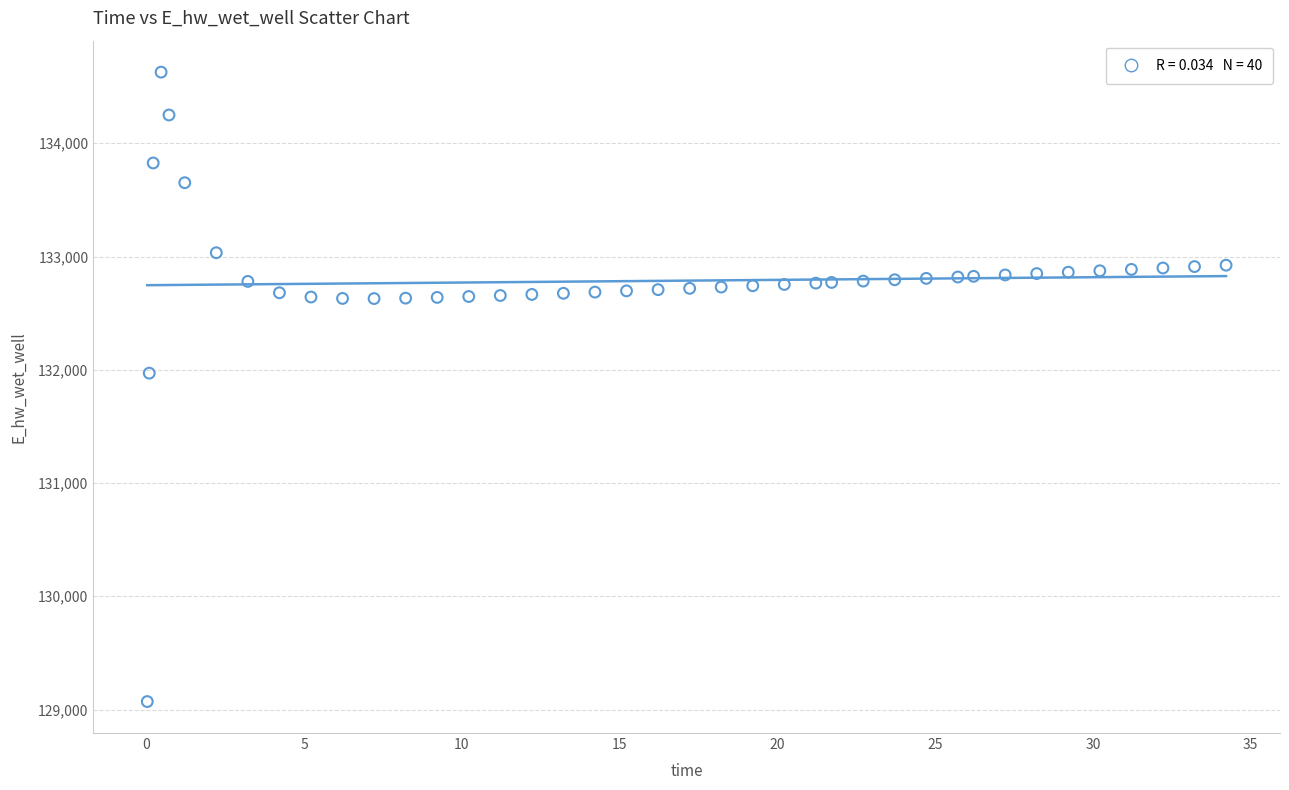

What is the range of Y values (max minus min)?

5557.6